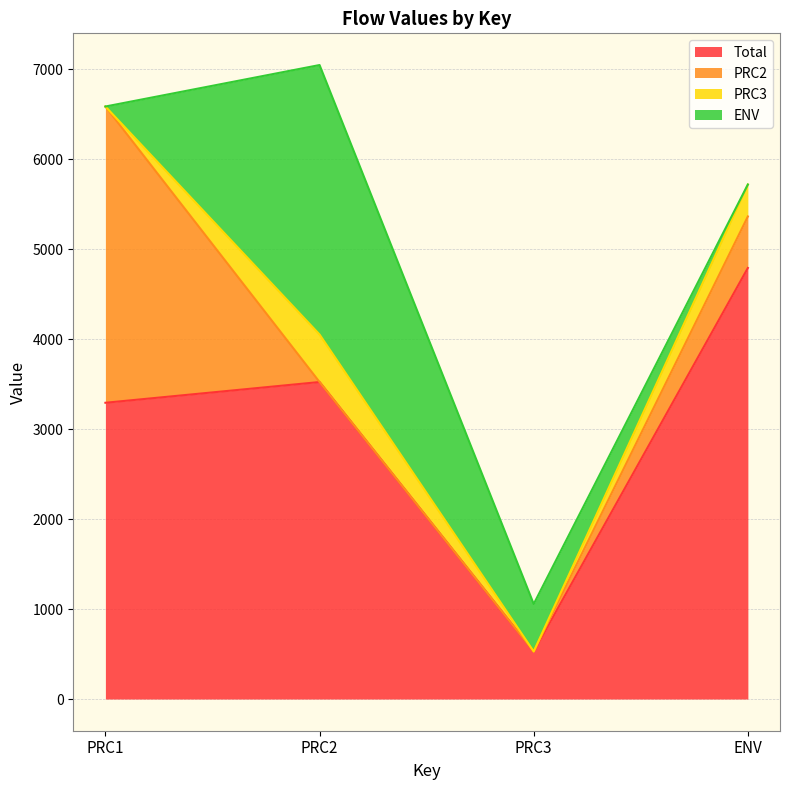

Which label corresponds to the largest value in the chart?

ENV